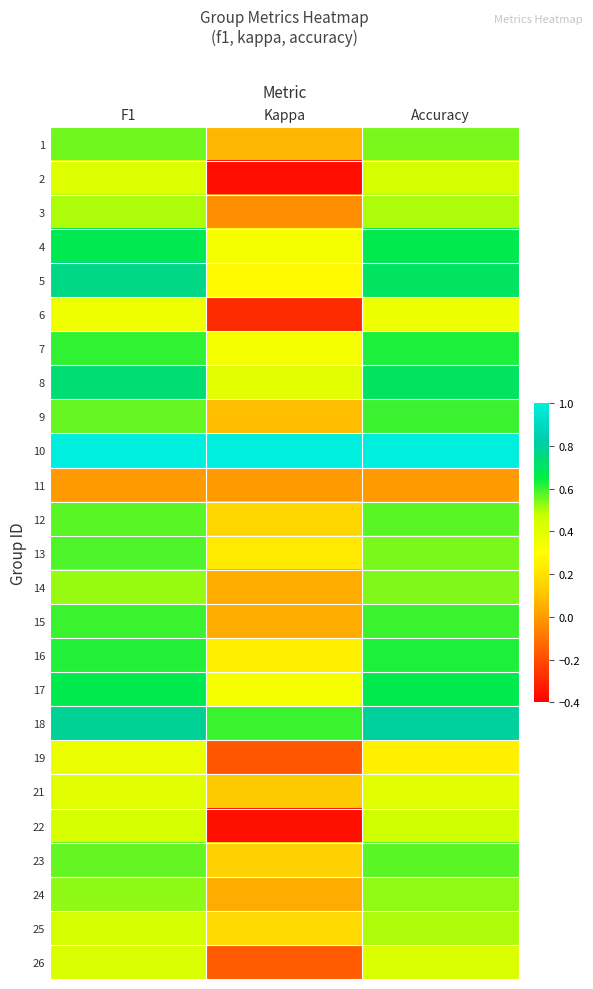

What is the spread (max minus min) of values at F1?

1.0